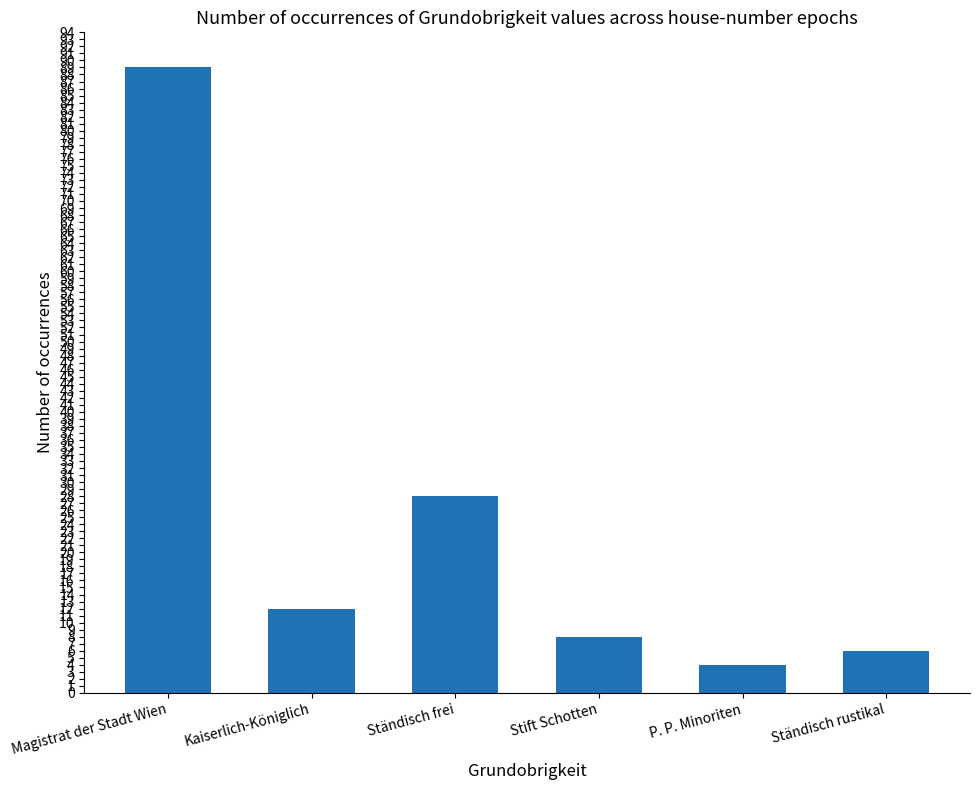

How many bars are there in total?

6